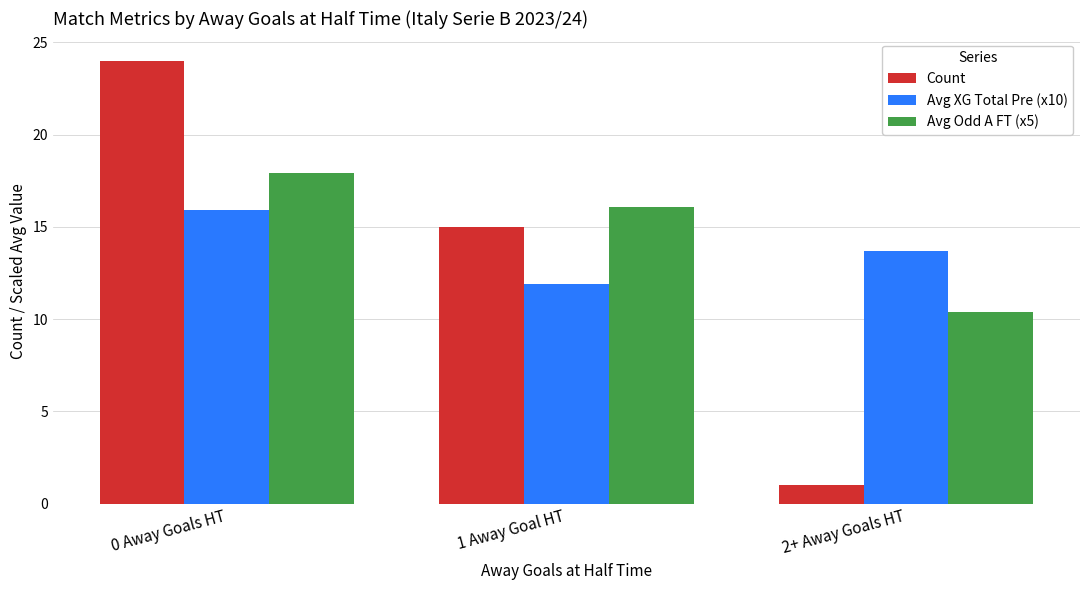

At how many categories does at least one series exceed 23?

1